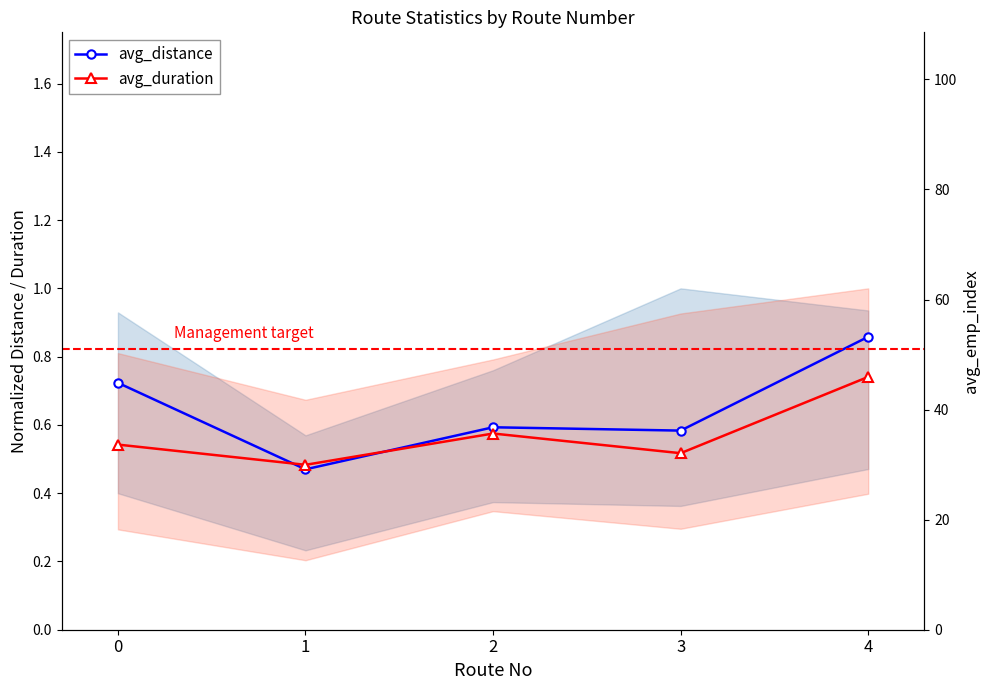

List the labels in order of avg_duration value, largest first.

4, 2, 0, 3, 1